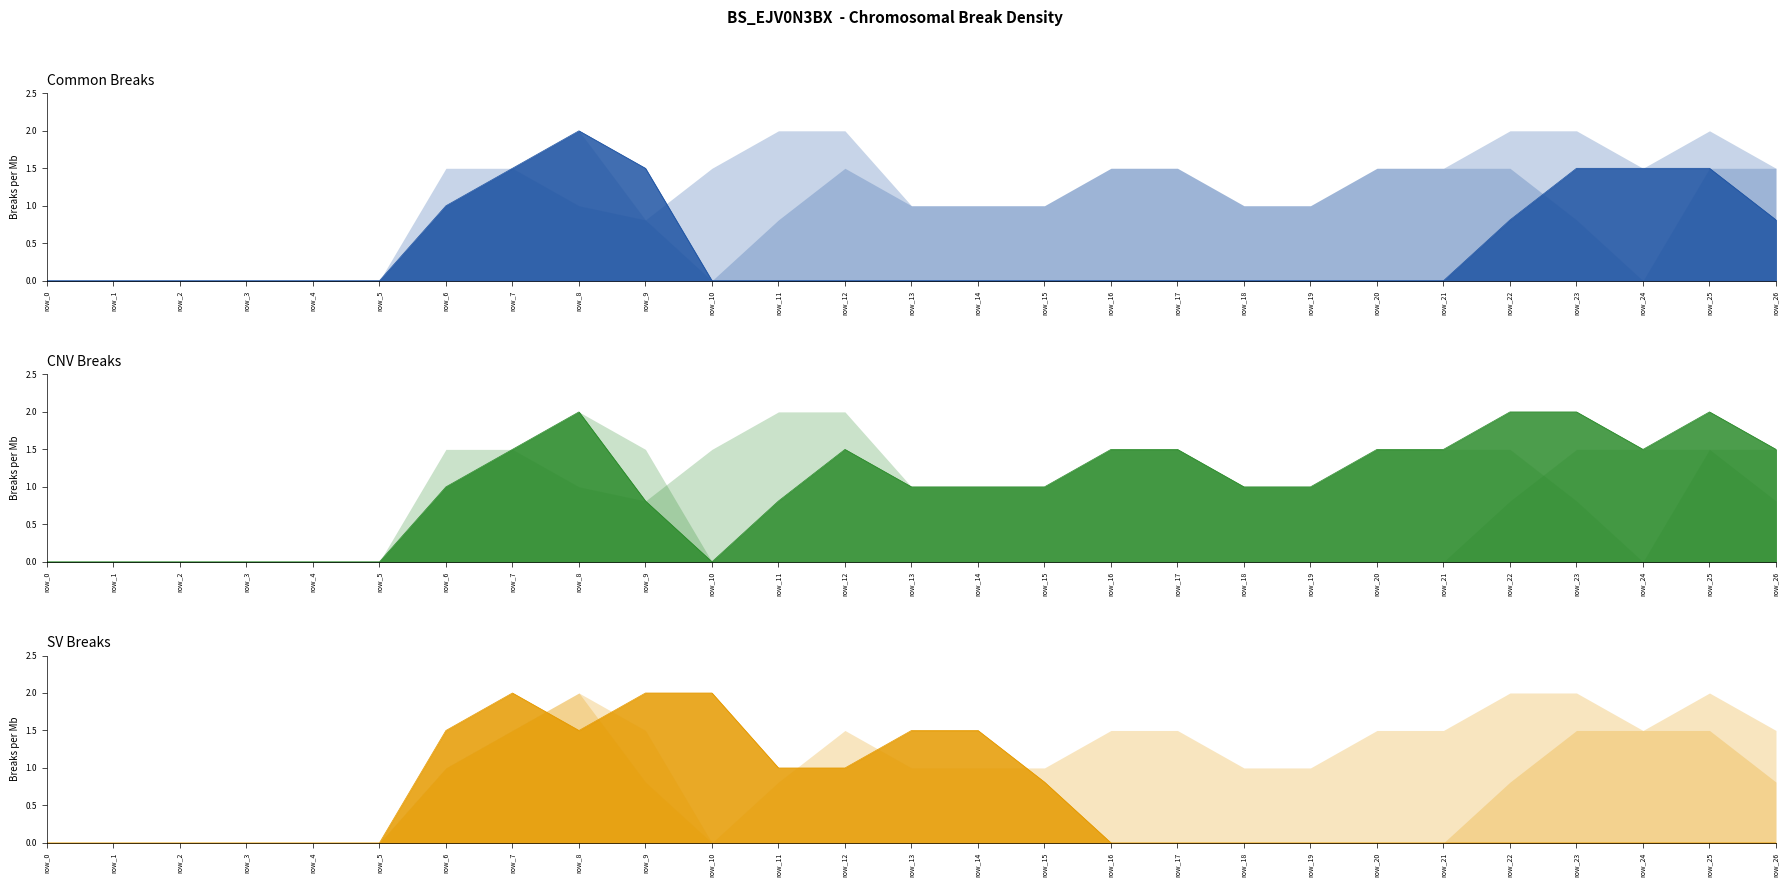

Is it true that col_18 equals 0.0 at row_19?

True